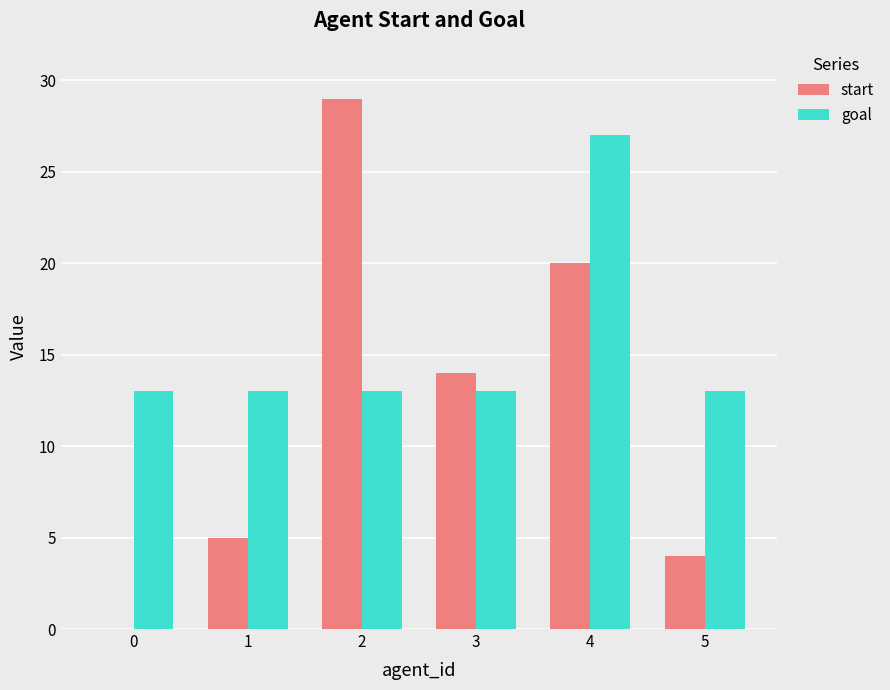

What is the spread (max minus min) of values at 3?

1